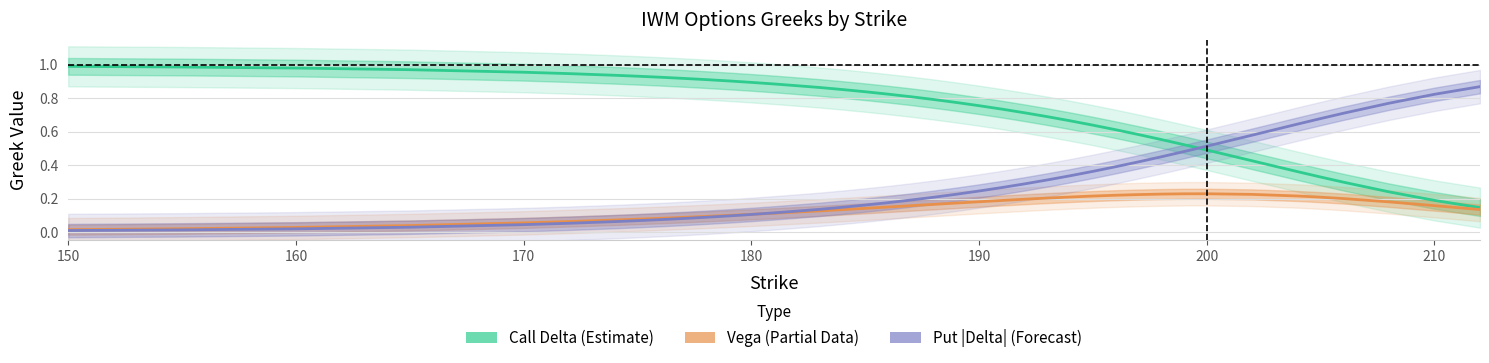

True or false: Vega (Partial Data) and Call Delta (Estimate) cross at least once.

False